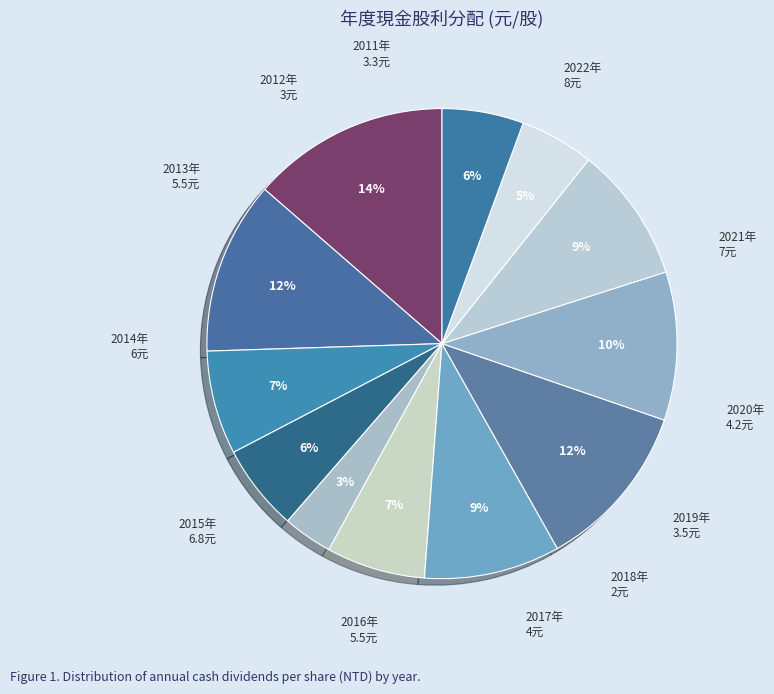

How many segments does this pie chart have?

12